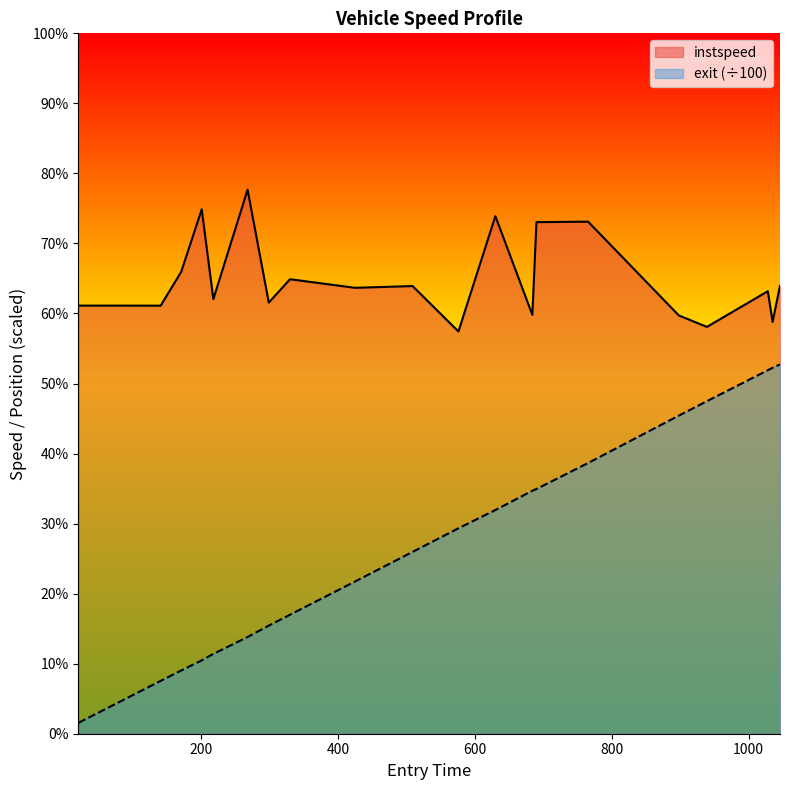

True or false: exit has more than 2 interior local peaks.

False